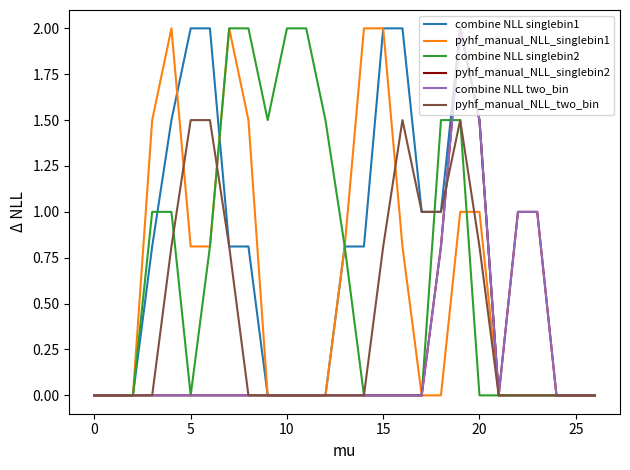

Does the chart have visible grid lines?

No